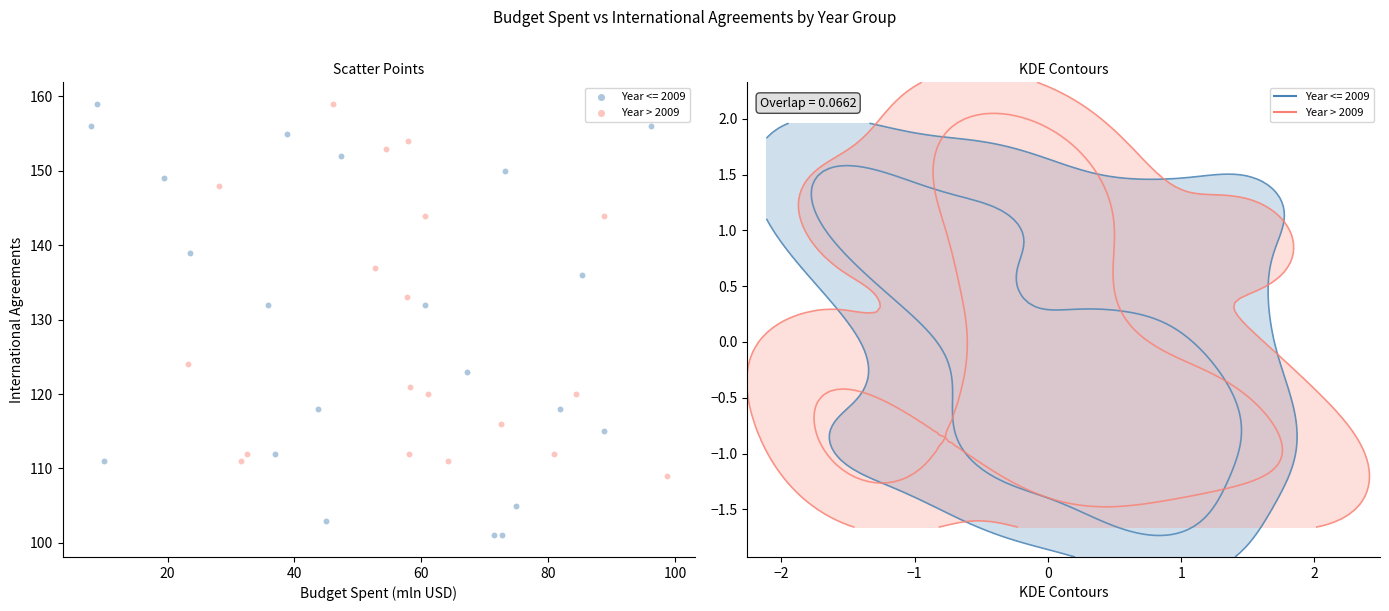

Which series has the largest Y range (max minus min)?

Year <= 2009